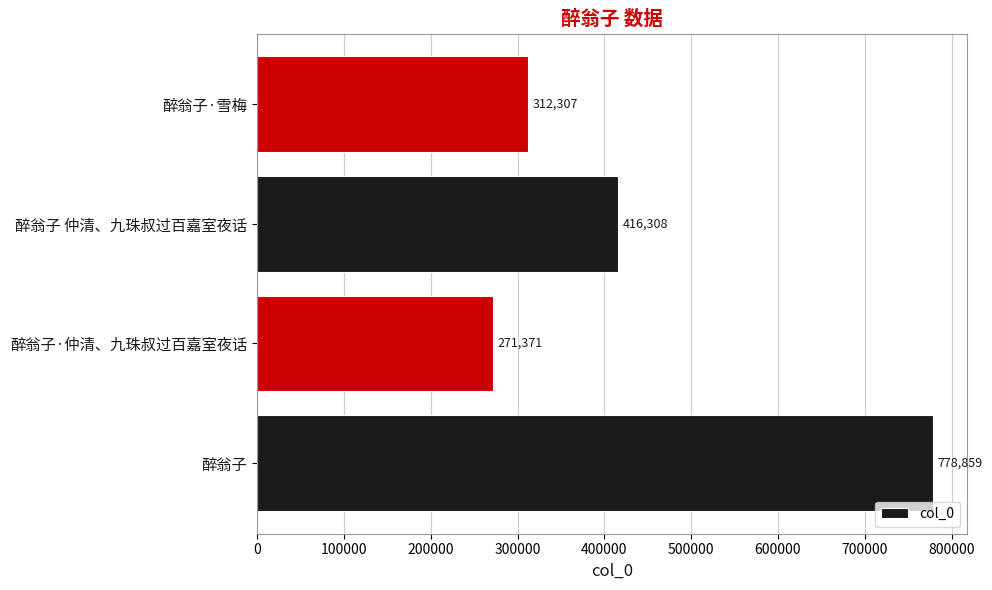

What is the difference between the maximum and minimum values?

507488